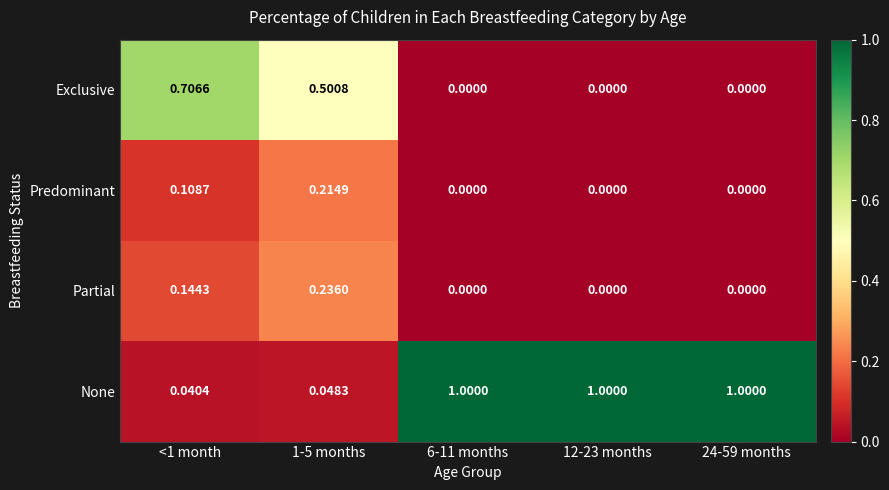

Rank the series by their maximum value, from lowest to highest.

Predominant, Partial, Exclusive, None